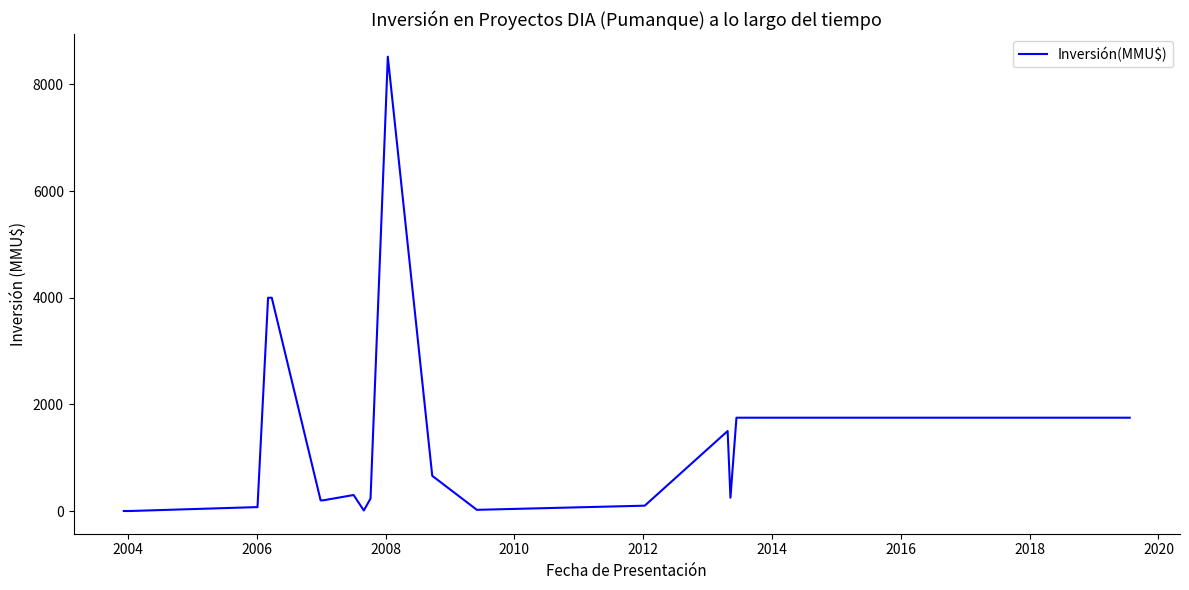

What is the difference between the maximum and minimum values?

8521